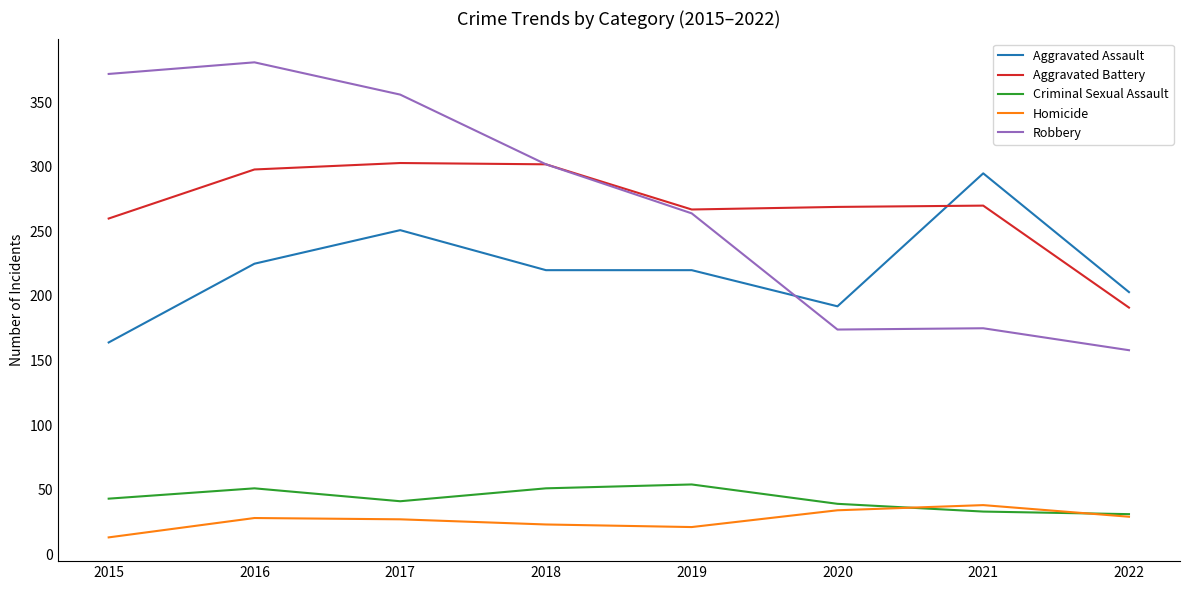

How many interior local valleys does the Homicide series have?

1